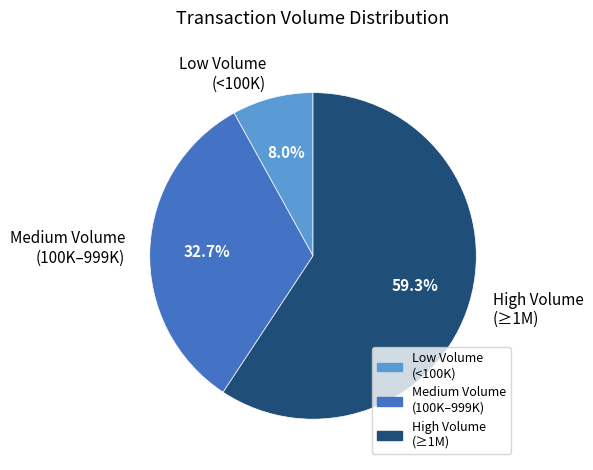

Rank the categories by value from lowest to highest.

Low Volume (<100K), Medium Volume (100K–999K), High Volume (≥1M)